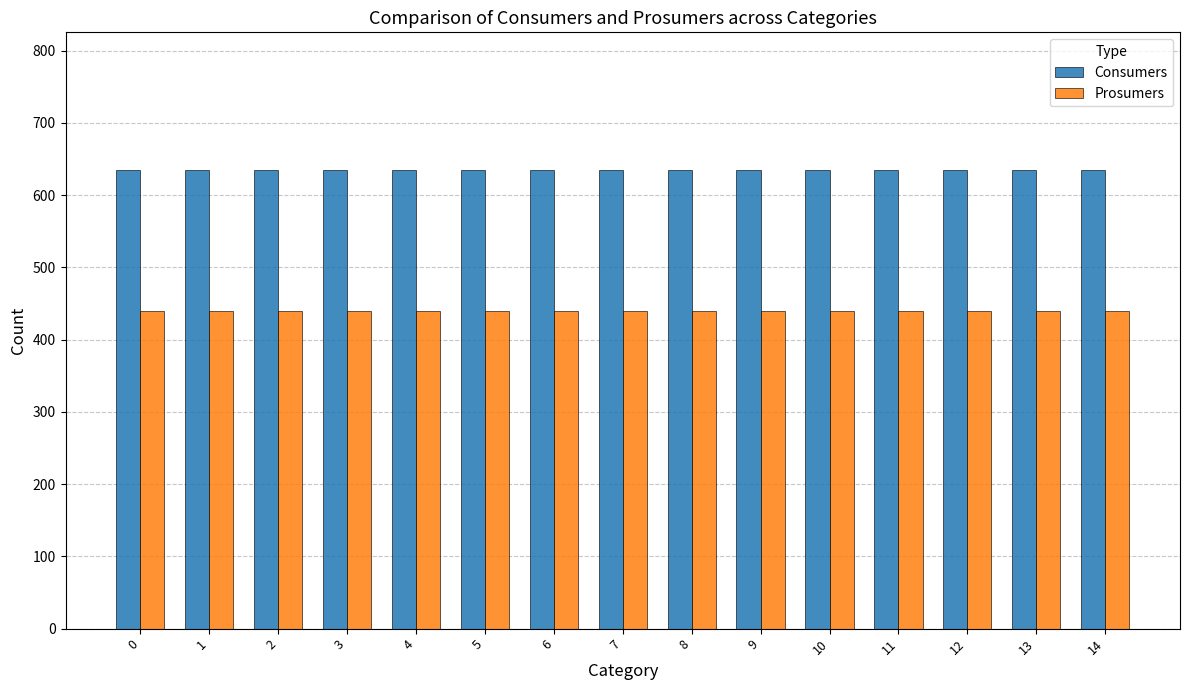

How many categories are shown in the chart?

15